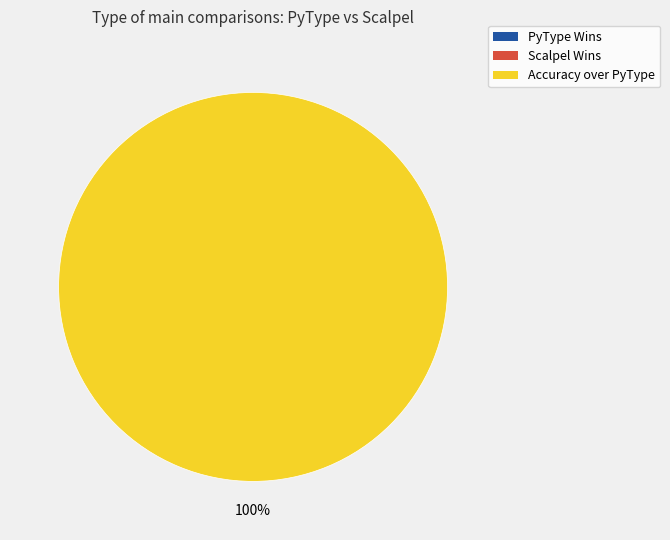

What is the majority slice?

Accuracy over PyType